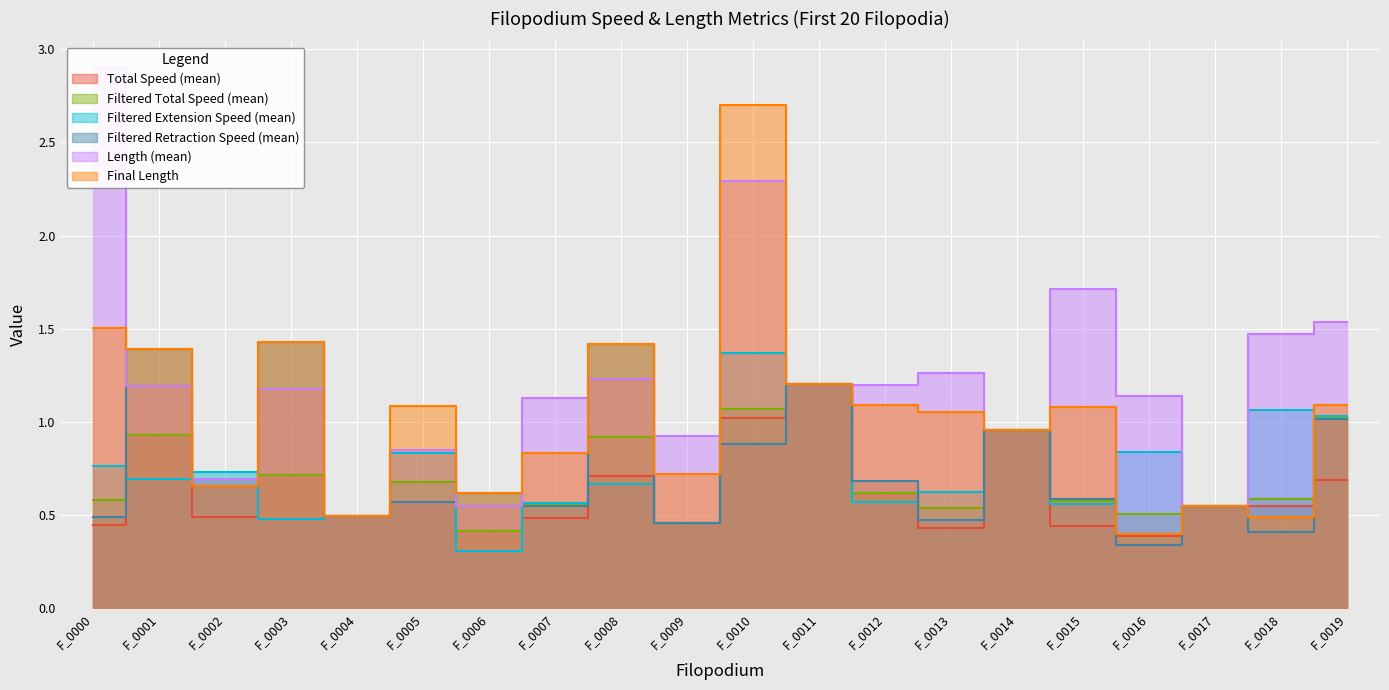

List the labels in order of Filtered Extension Speed (mean) value, largest first.

F_0010, F_0011, F_0018, F_0019, F_0014, F_0016, F_0005, F_0000, F_0002, F_0001, F_0008, F_0013, F_0012, F_0007, F_0015, F_0017, F_0004, F_0003, F_0009, F_0006